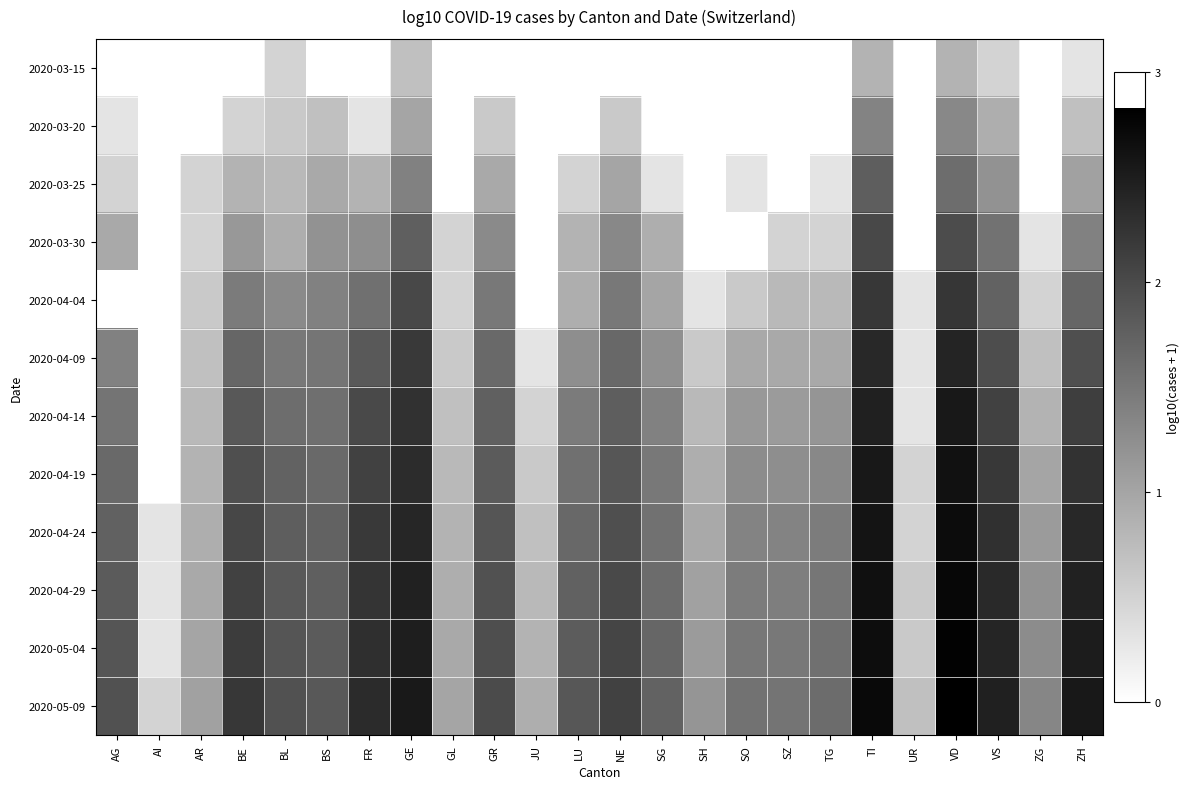

Reading left to right, transcribe all the data shown in this chart.

2020-03-15: AG=0.0	AI=0.0	AR=0.0	BE=0.0	BL=0.5	BS=0.0	FR=0.0	GE=0.7	GL=0.0	GR=0.0	JU=0.0	LU=0.0	NE=0.0	SG=0.0	SH=0.0	SO=0.0	SZ=0.0	TG=0.0	TI=0.8	UR=0.0	VD=0.8	VS=0.5	ZG=0.0	ZH=0.3
2020-03-20: AG=0.3	AI=0.0	AR=0.0	BE=0.5	BL=0.6	BS=0.7	FR=0.3	GE=1.0	GL=0.0	GR=0.6	JU=0.0	LU=0.0	NE=0.6	SG=0.0	SH=0.0	SO=0.0	SZ=0.0	TG=0.0	TI=1.4	UR=0.0	VD=1.3	VS=0.9	ZG=0.0	ZH=0.7
2020-03-25: AG=0.5	AI=0.0	AR=0.5	BE=0.8	BL=0.8	BS=1.0	FR=0.8	GE=1.4	GL=0.0	GR=1.0	JU=0.0	LU=0.5	NE=1.0	SG=0.3	SH=0.0	SO=0.3	SZ=0.0	TG=0.3	TI=1.8	UR=0.0	VD=1.6	VS=1.2	ZG=0.0	ZH=1.0
2020-03-30: AG=1.0	AI=0.0	AR=0.5	BE=1.1	BL=0.9	BS=1.2	FR=1.3	GE=1.8	GL=0.5	GR=1.3	JU=0.0	LU=0.8	NE=1.3	SG=0.9	SH=0.0	SO=0.0	SZ=0.5	TG=0.5	TI=2.0	UR=0.0	VD=2.0	VS=1.6	ZG=0.3	ZH=1.4
2020-04-04: AG=0.0	AI=0.0	AR=0.6	BE=1.5	BL=1.3	BS=1.4	FR=1.6	GE=2.0	GL=0.5	GR=1.5	JU=0.0	LU=0.9	NE=1.5	SG=1.0	SH=0.3	SO=0.6	SZ=0.8	TG=0.8	TI=2.2	UR=0.3	VD=2.2	VS=1.7	ZG=0.5	ZH=1.7
2020-04-09: AG=1.4	AI=0.0	AR=0.7	BE=1.7	BL=1.5	BS=1.5	FR=1.8	GE=2.2	GL=0.6	GR=1.7	JU=0.3	LU=1.3	NE=1.7	SG=1.2	SH=0.6	SO=1.0	SZ=1.0	TG=1.0	TI=2.4	UR=0.3	VD=2.4	VS=2.0	ZG=0.7	ZH=1.9
2020-04-14: AG=1.5	AI=0.0	AR=0.8	BE=1.8	BL=1.6	BS=1.6	FR=2.0	GE=2.3	GL=0.7	GR=1.8	JU=0.5	LU=1.5	NE=1.8	SG=1.4	SH=0.8	SO=1.1	SZ=1.1	TG=1.2	TI=2.5	UR=0.3	VD=2.6	VS=2.1	ZG=0.8	ZH=2.1
2020-04-19: AG=1.7	AI=0.0	AR=0.8	BE=1.9	BL=1.7	BS=1.7	FR=2.1	GE=2.3	GL=0.8	GR=1.8	JU=0.6	LU=1.6	NE=1.9	SG=1.5	SH=0.9	SO=1.3	SZ=1.3	TG=1.3	TI=2.5	UR=0.5	VD=2.6	VS=2.2	ZG=1.0	ZH=2.3
2020-04-24: AG=1.7	AI=0.3	AR=0.9	BE=2.0	BL=1.8	BS=1.7	FR=2.2	GE=2.4	GL=0.8	GR=1.9	JU=0.7	LU=1.7	NE=1.9	SG=1.6	SH=1.0	SO=1.4	SZ=1.4	TG=1.4	TI=2.6	UR=0.5	VD=2.7	VS=2.3	ZG=1.1	ZH=2.4
2020-04-29: AG=1.8	AI=0.3	AR=1.0	BE=2.1	BL=1.8	BS=1.8	FR=2.2	GE=2.4	GL=0.9	GR=1.9	JU=0.8	LU=1.7	NE=2.0	SG=1.6	SH=1.0	SO=1.4	SZ=1.4	TG=1.5	TI=2.6	UR=0.6	VD=2.7	VS=2.4	ZG=1.2	ZH=2.4
2020-05-04: AG=1.9	AI=0.3	AR=1.0	BE=2.2	BL=1.9	BS=1.8	FR=2.3	GE=2.5	GL=1.0	GR=2.0	JU=0.8	LU=1.8	NE=2.1	SG=1.7	SH=1.1	SO=1.5	SZ=1.5	TG=1.6	TI=2.7	UR=0.6	VD=2.8	VS=2.4	ZG=1.3	ZH=2.5
2020-05-09: AG=1.9	AI=0.5	AR=1.0	BE=2.2	BL=1.9	BS=1.9	FR=2.3	GE=2.5	GL=1.0	GR=2.0	JU=0.9	LU=1.9	NE=2.1	SG=1.7	SH=1.2	SO=1.6	SZ=1.5	TG=1.6	TI=2.7	UR=0.7	VD=2.8	VS=2.5	ZG=1.3	ZH=2.6